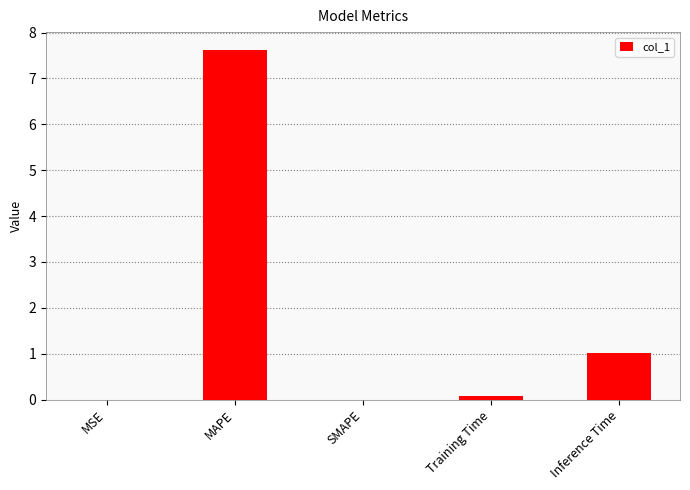

True or false: the data shows 3.4 at SMAPE.

False